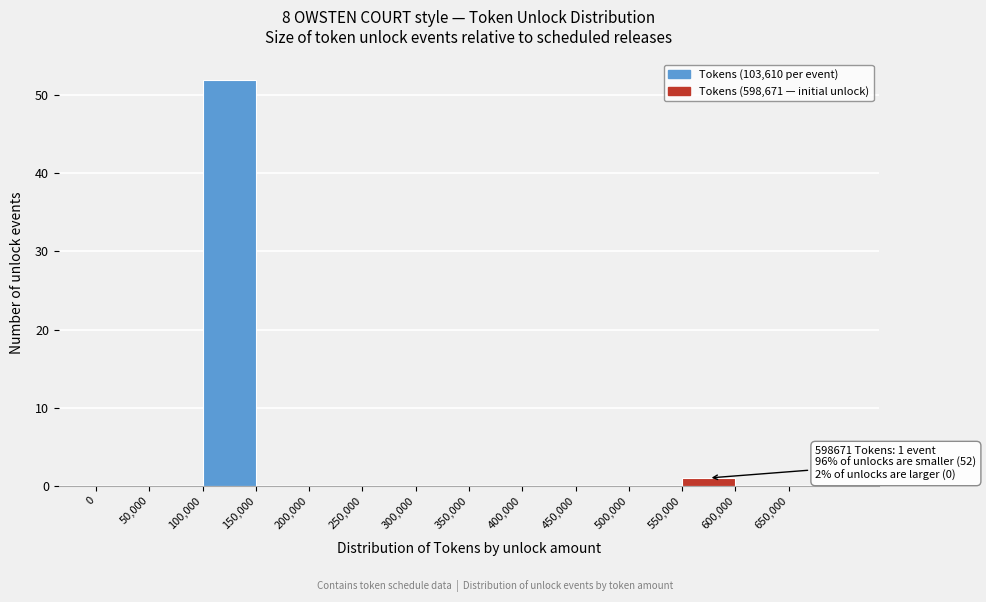

Which range on the x-axis has the tallest bar?

100000 to 150000